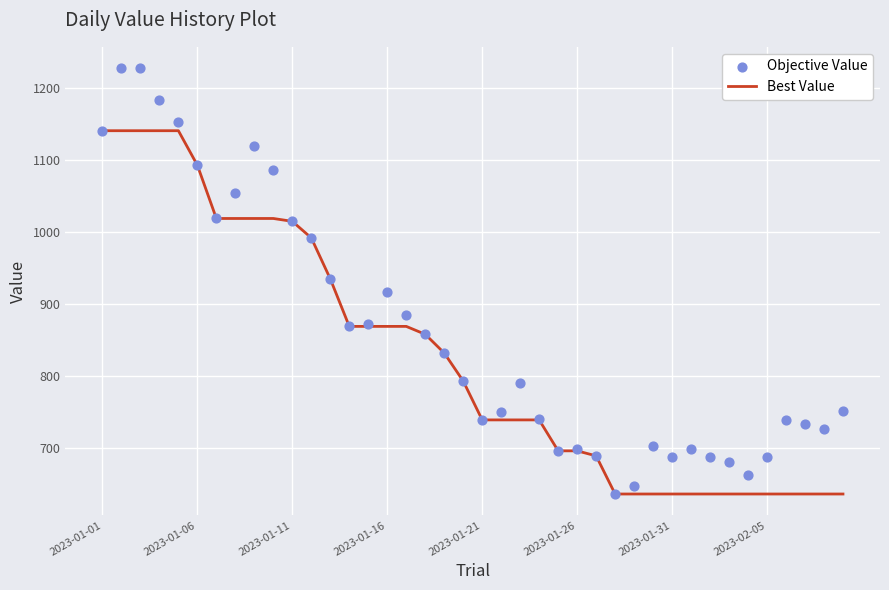

The Best Value series shows 696 at 2023-01-26. True or false?

True